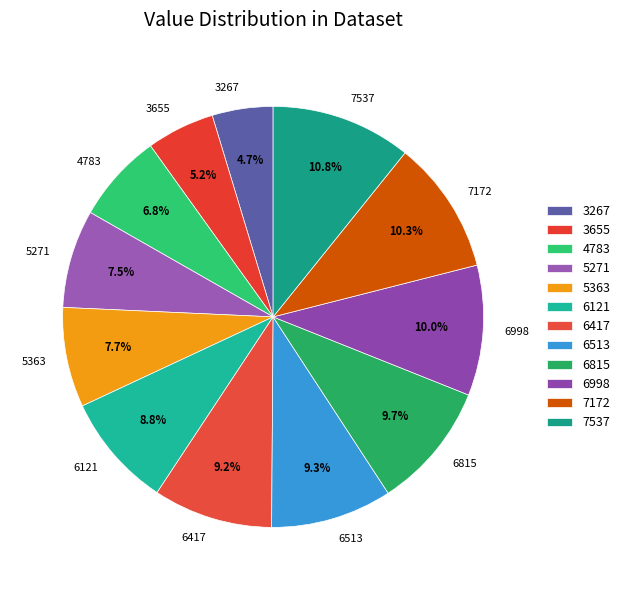

Which slice is the smallest?

3267